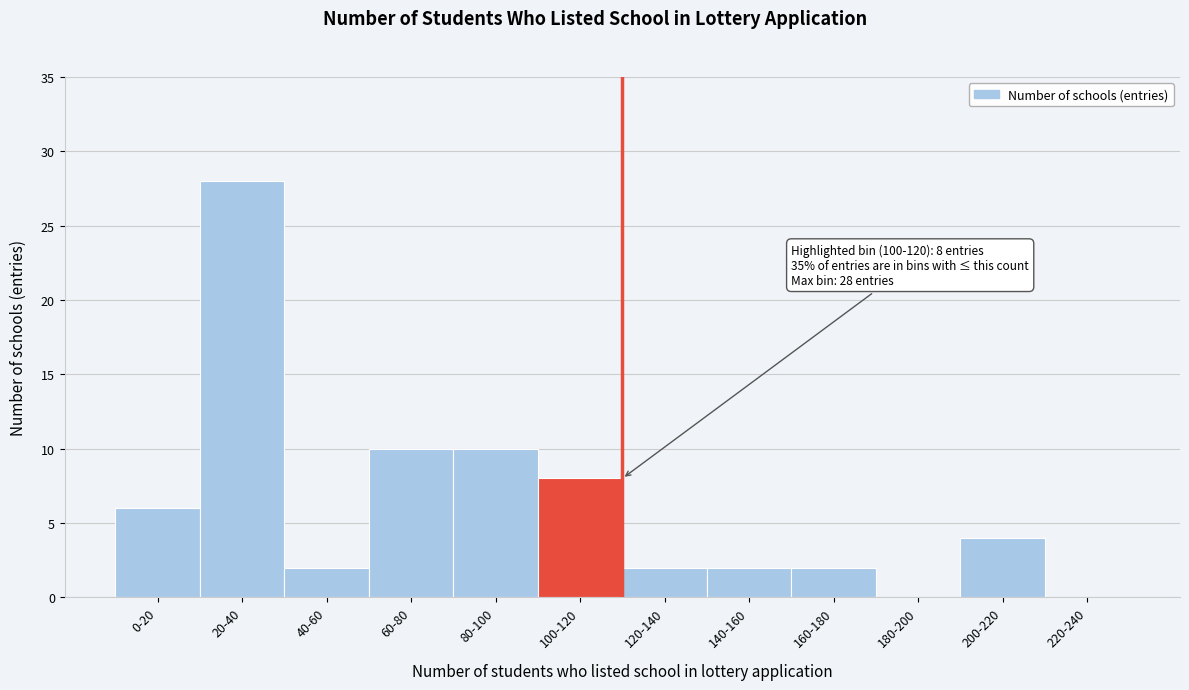

Reading right to left, transcribe all the data shown in this chart.

220-240=0	200-220=4	180-200=0	160-180=2	140-160=2	120-140=2	100-120=8	80-100=10	60-80=10	40-60=2	20-40=28	0-20=6